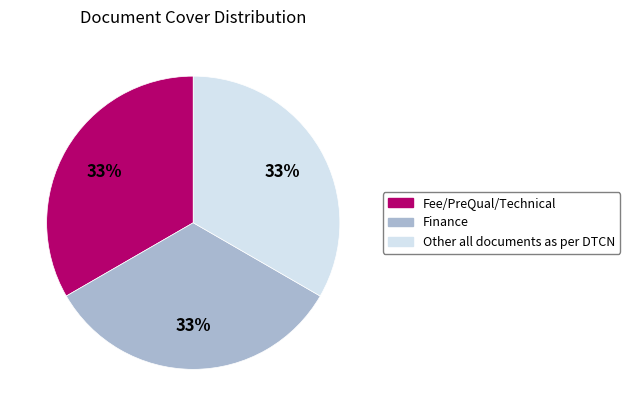

How many slices are in this pie chart?

3